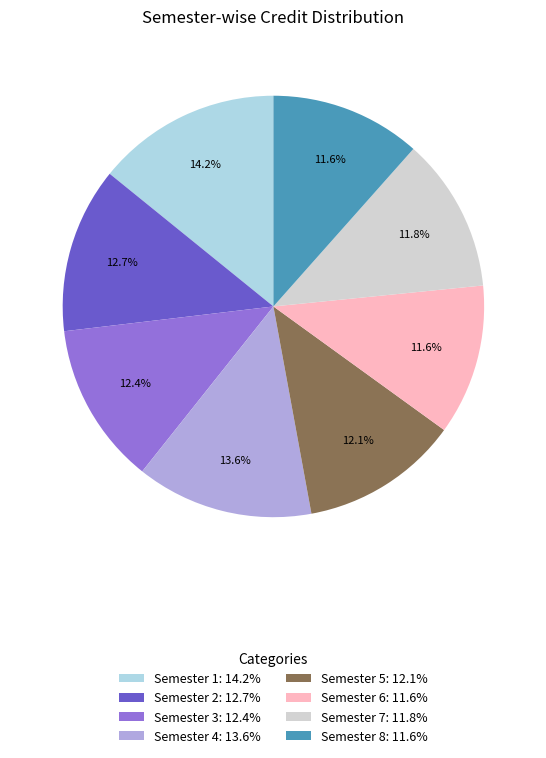

To the nearest percent, what portion does Semester 3 represent?

12%